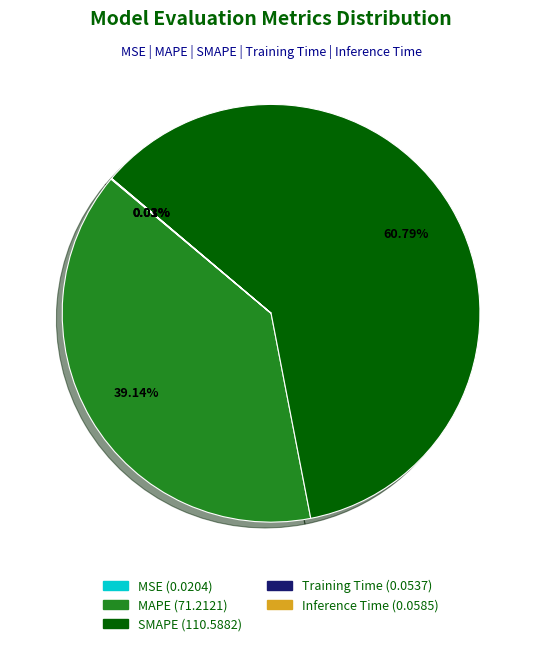

What is the largest slice in the pie chart?

SMAPE